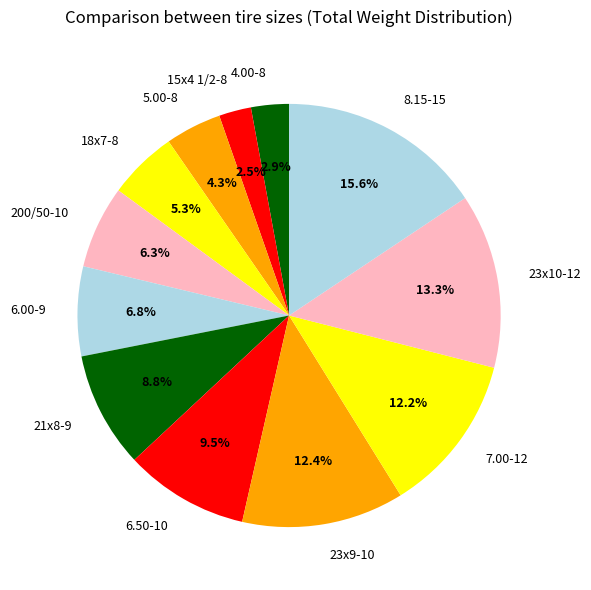

What portion of the pie excludes 7.00-12?

87.8%